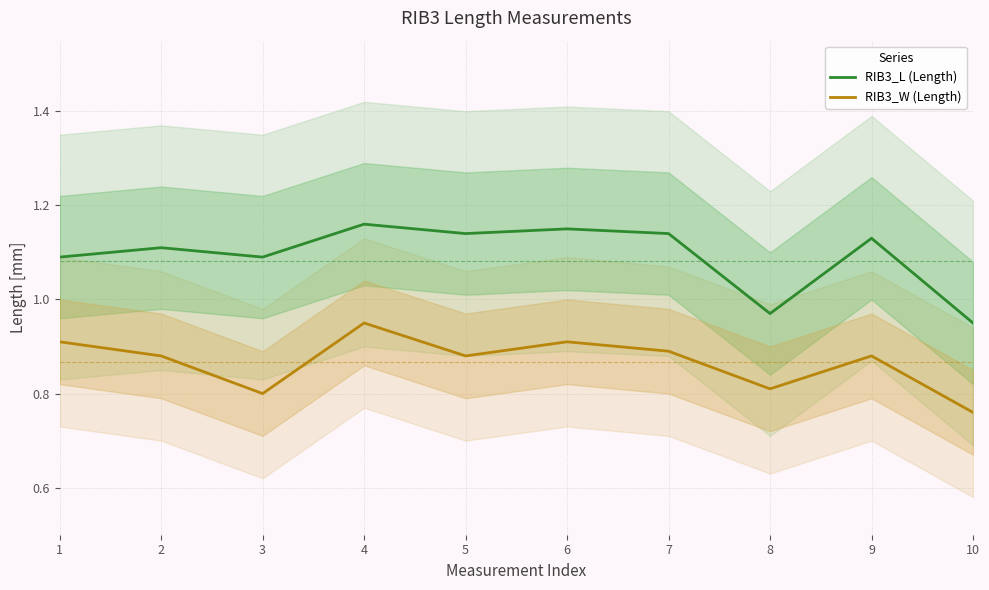

What is the total value across all series at 3?

1.9